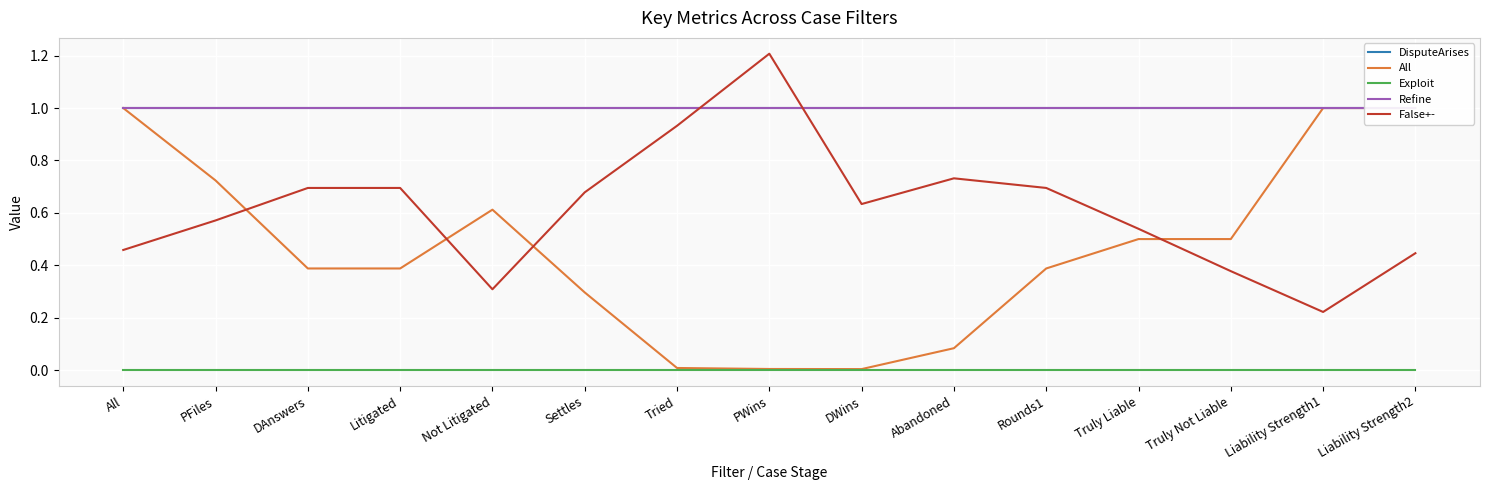

What is the total value across all series at DWins?

2.6